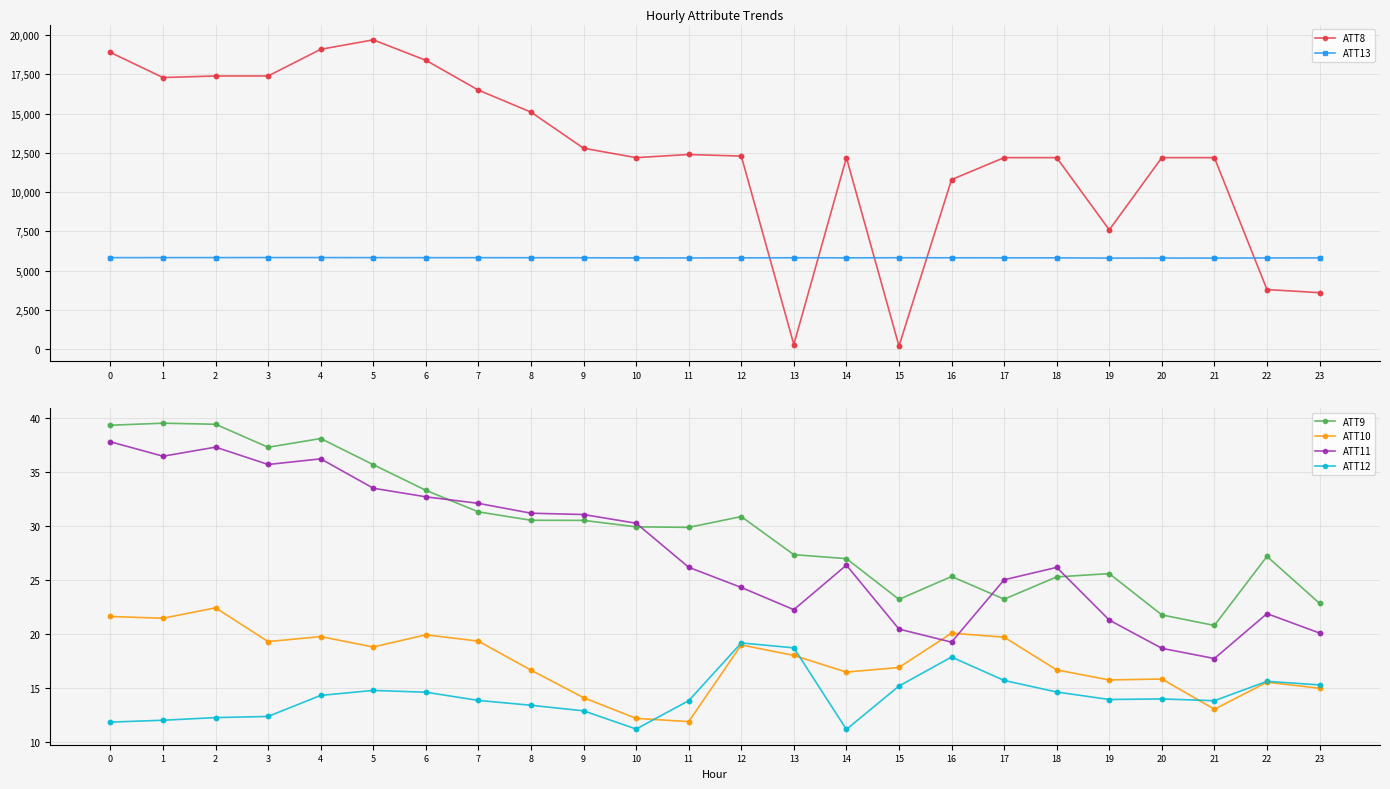

At how many categories does at least one series exceed 13140?

9